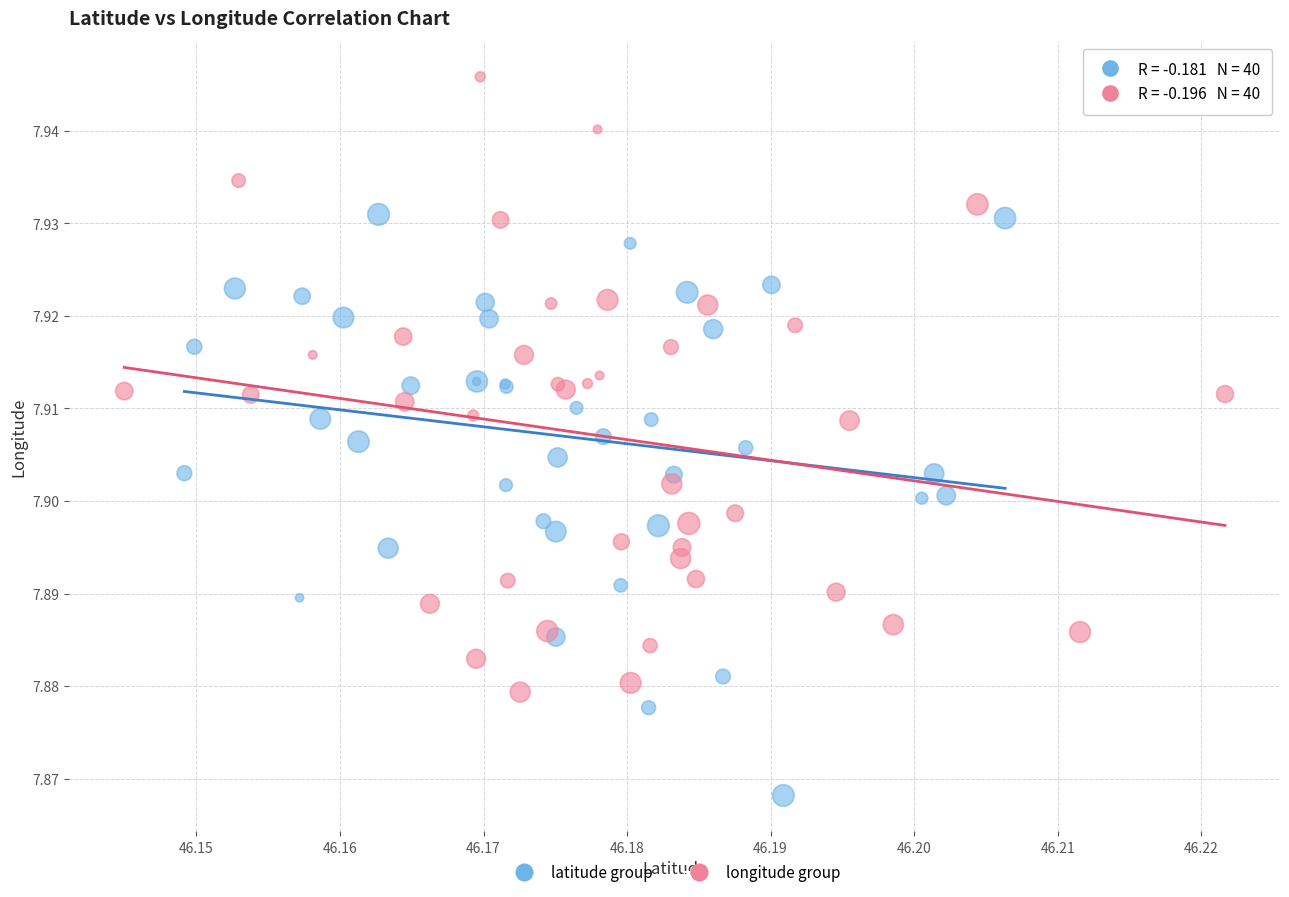

Which series reaches the minimum Y coordinate?

latitude group